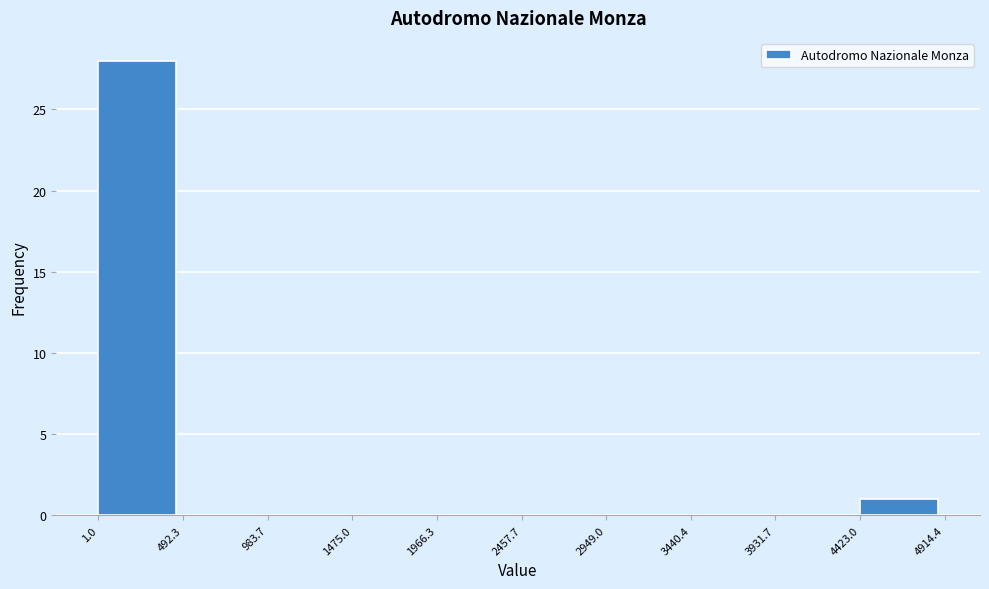

What is the height of the bar covering 4423.0 to 4914.4 on the x-axis? The values are not printed on the chart, so give them approximately, as read against the axis.

1